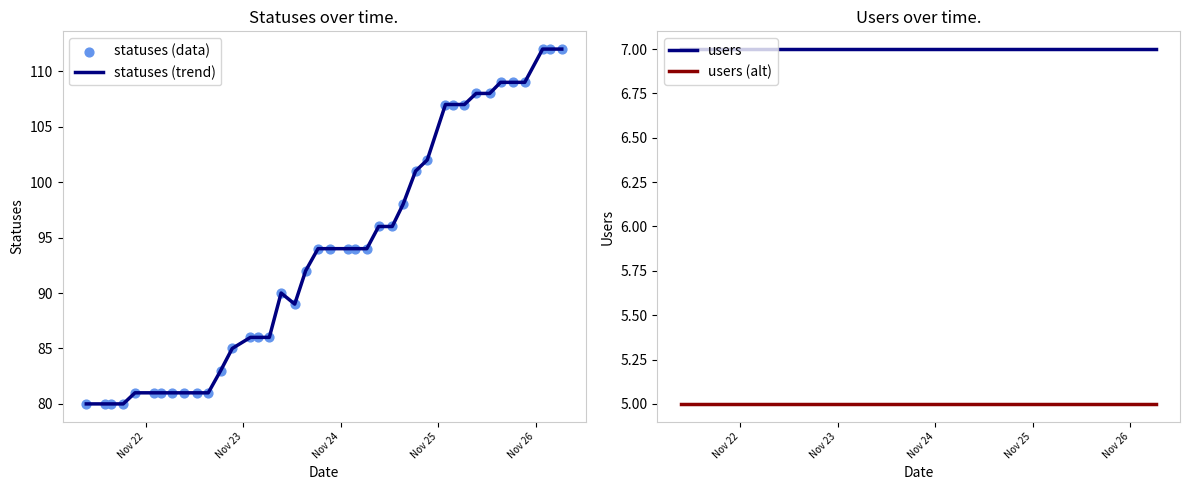

Which series has the widest spread of Y values?

statuses (trend)